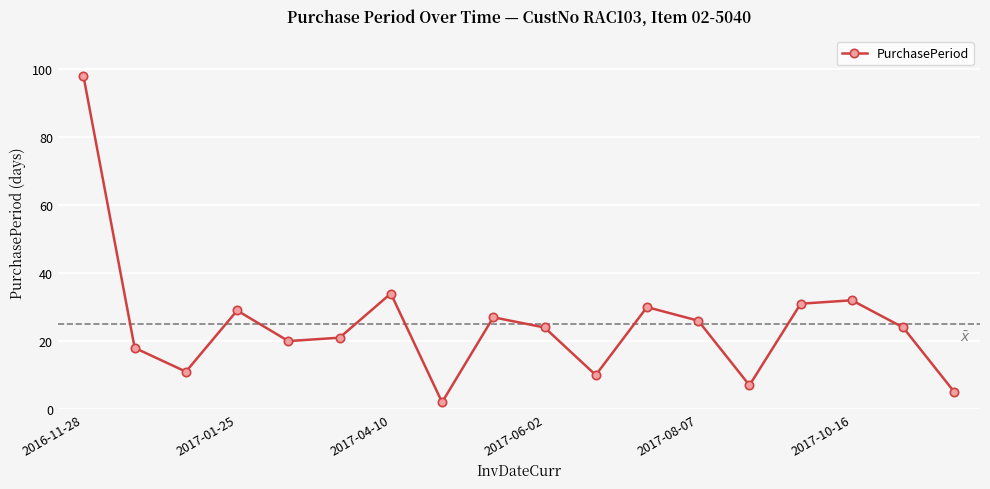

What is the value of the 16th point from the left?

32